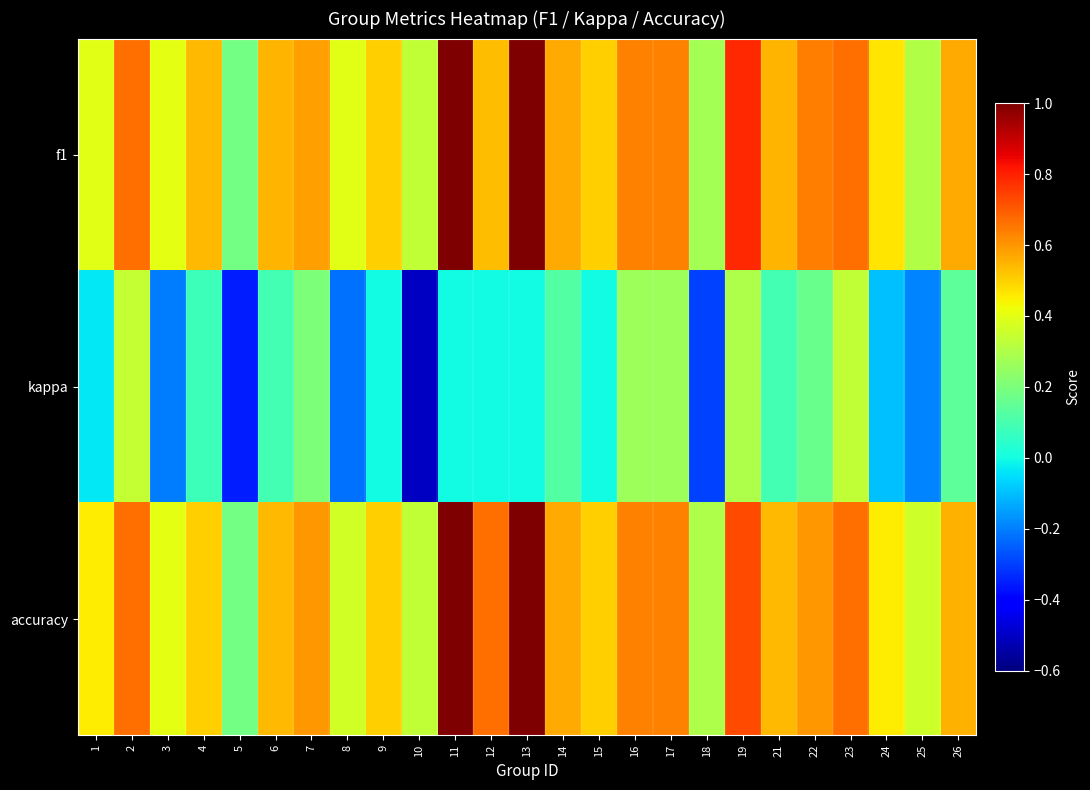

Which series has the widest spread of values?

kappa